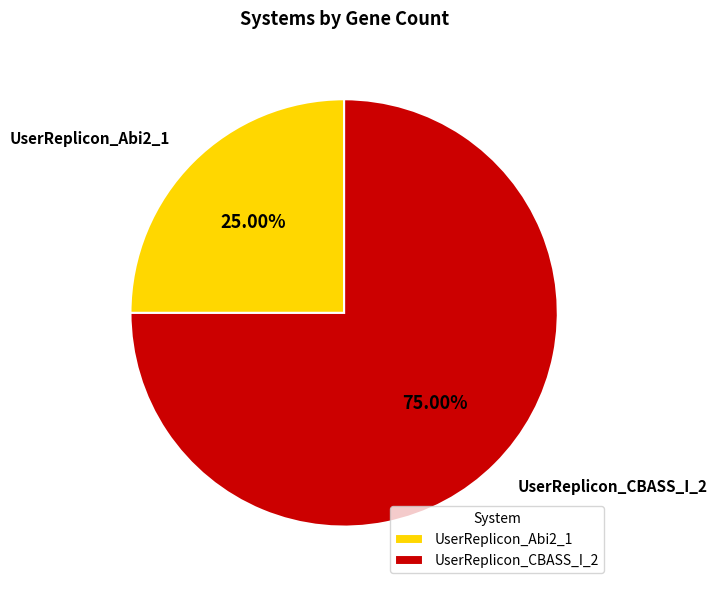

Approximately how many times larger is the value at UserReplicon_Abi2_1 compared to UserReplicon_CBASS_I_2?

0.3